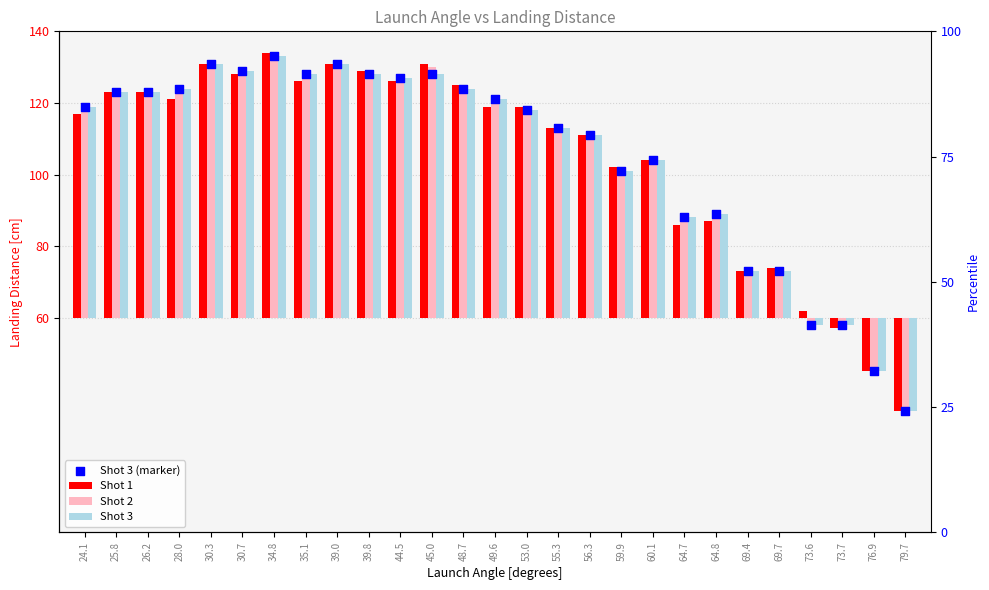

Which series reaches the maximum Y coordinate?

Shot 3 (marker)